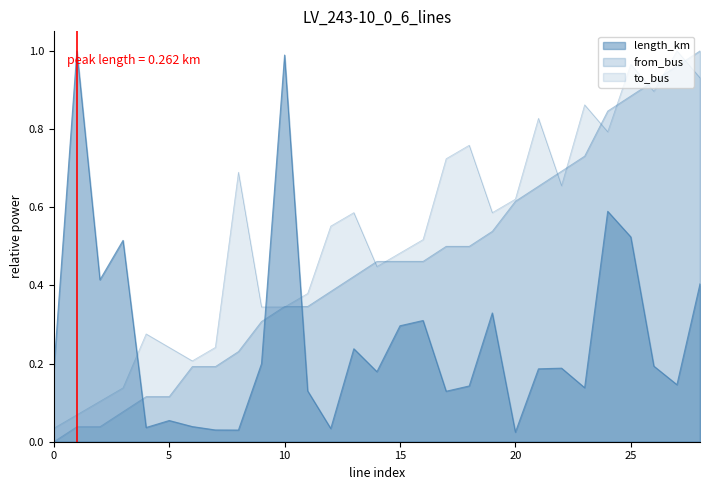

How many lines are shown in the chart?

3